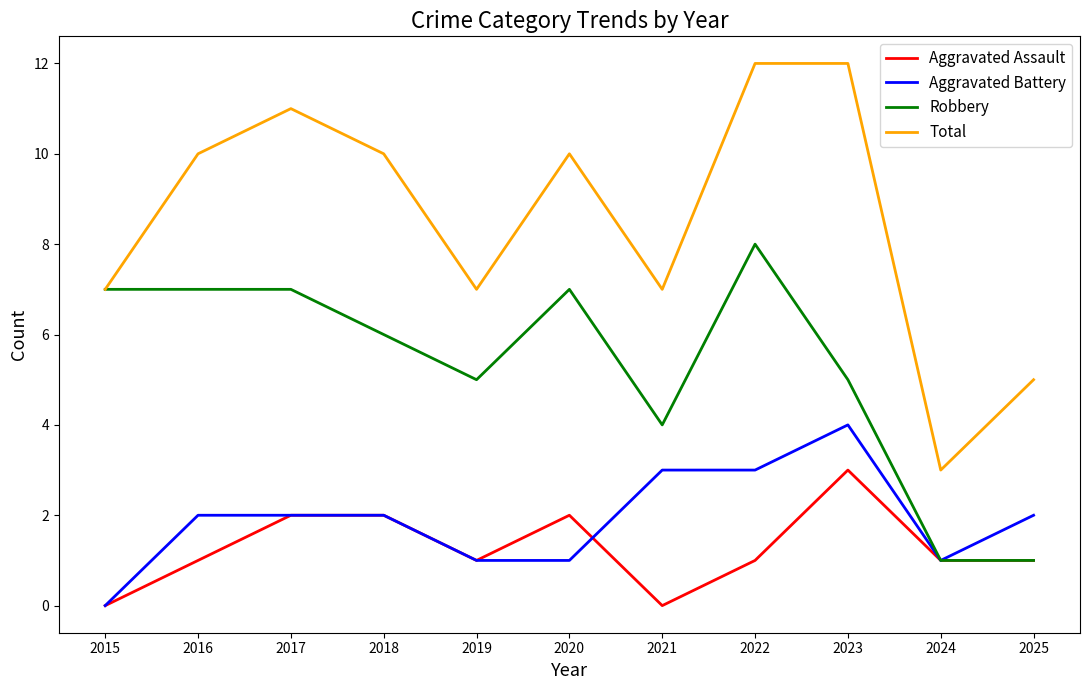

True or false: Aggravated Assault has a value of 2 at 2024.

False